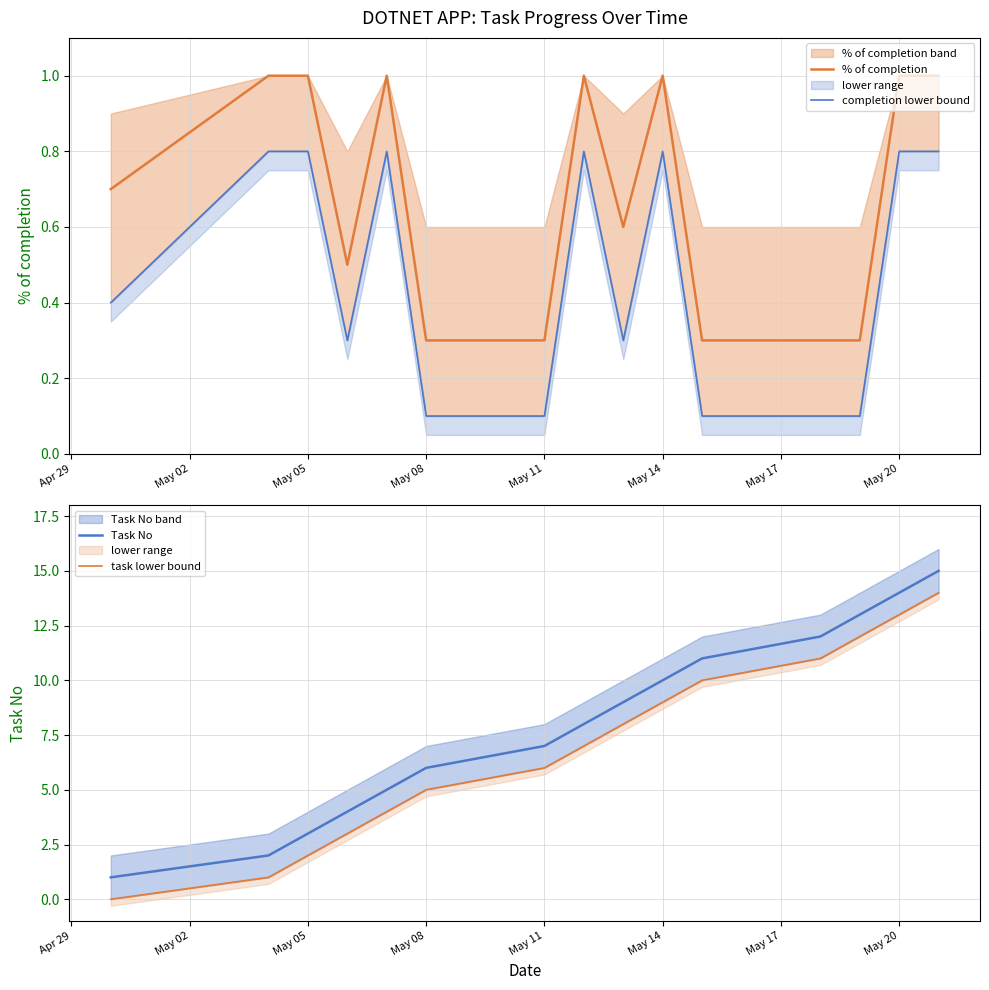

Does the chart have visible grid lines?

Yes